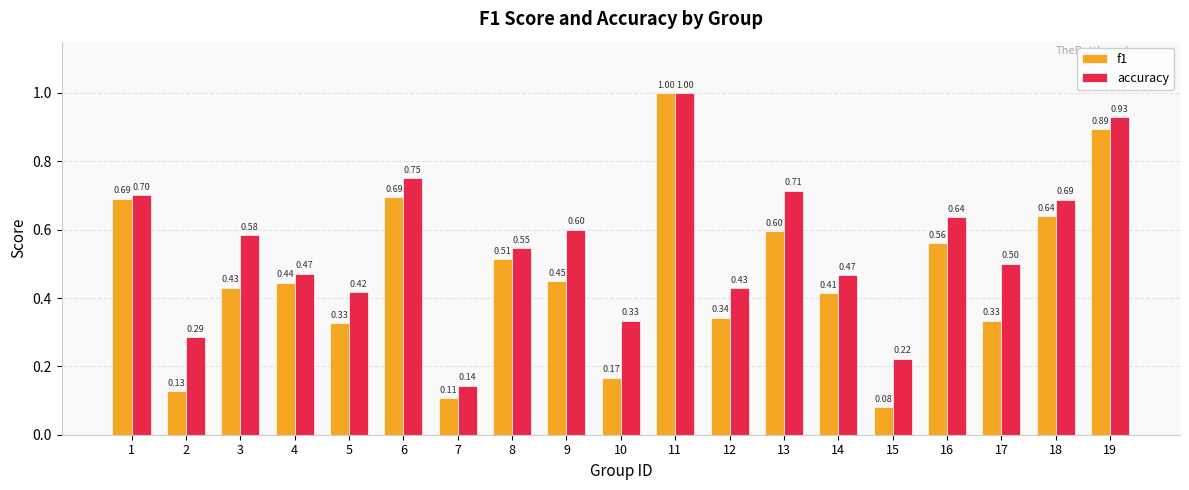

List the series in order of their overall mean, highest first.

accuracy, f1